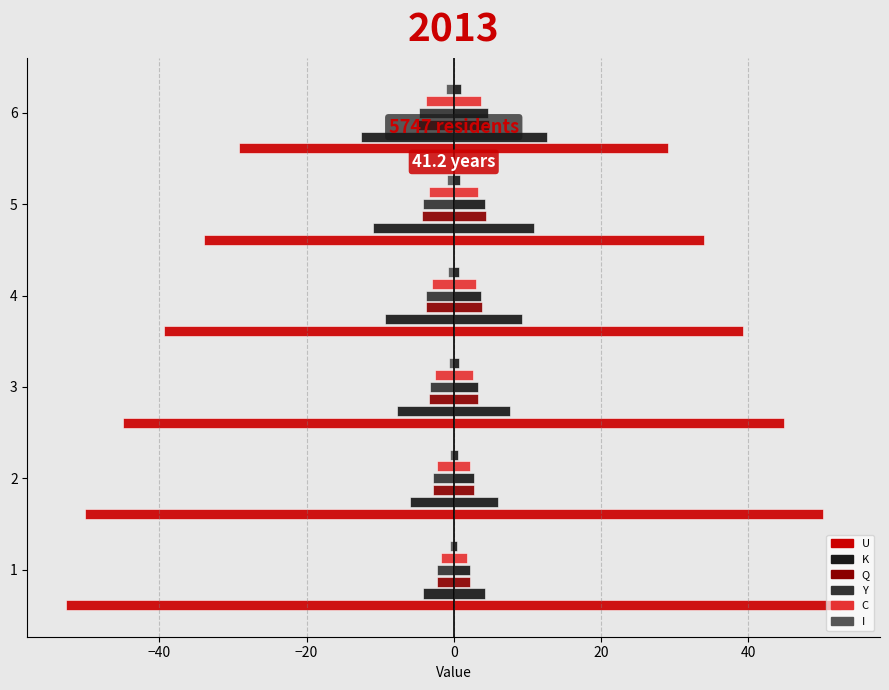

Which category has the highest value across all series?

1